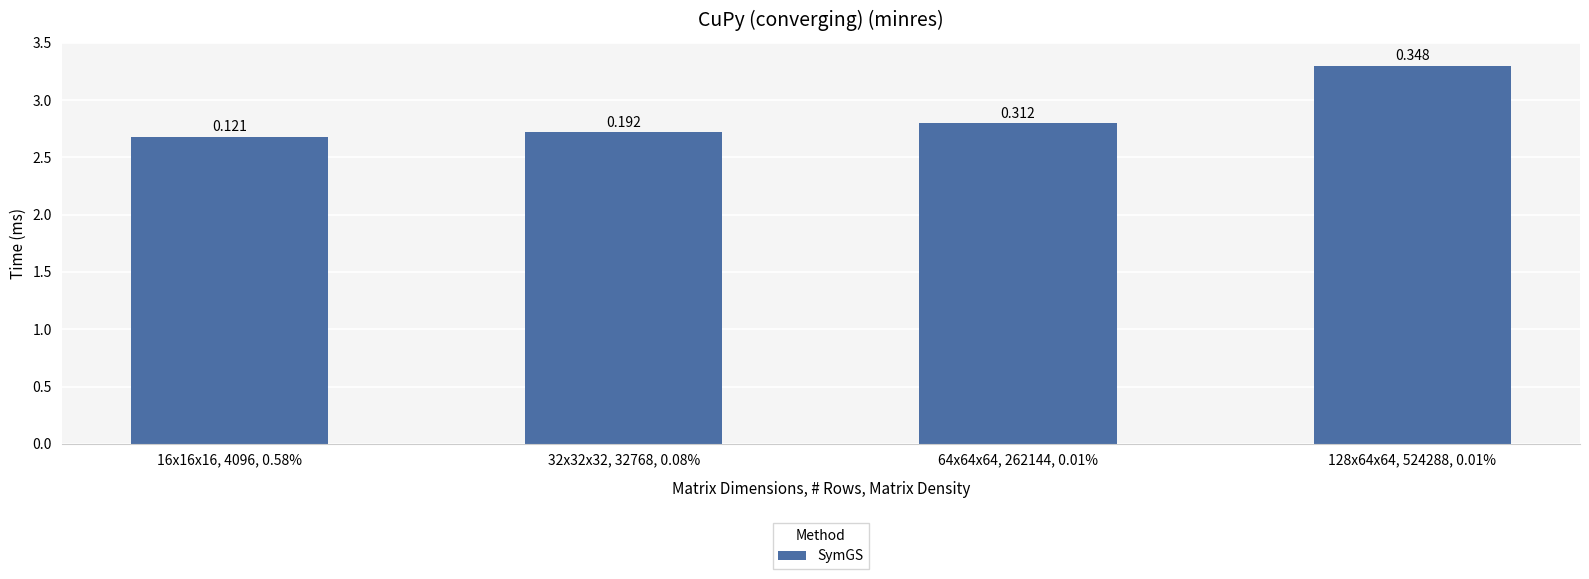

Are the bars horizontal?

No